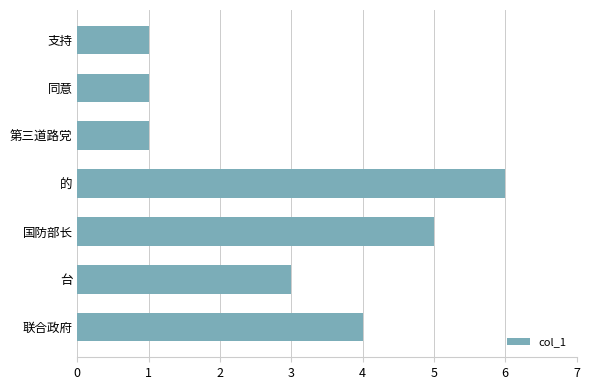

What is the sum of the values at 台 and 同意?

4